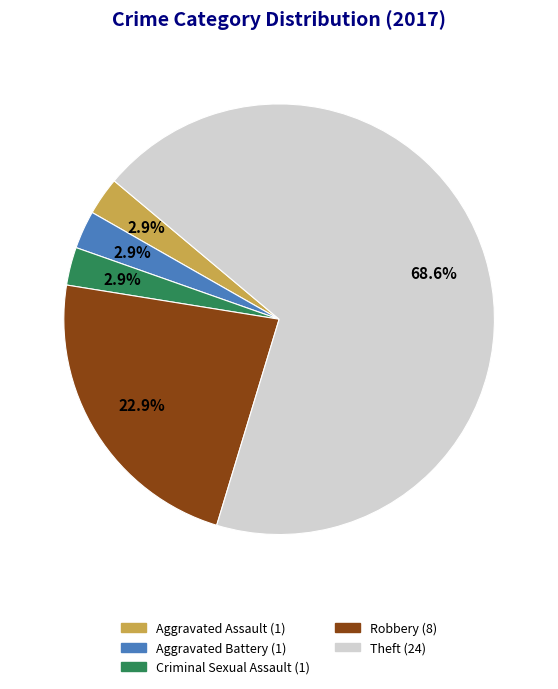

Is there any slice that represents more than half of the pie?

Yes